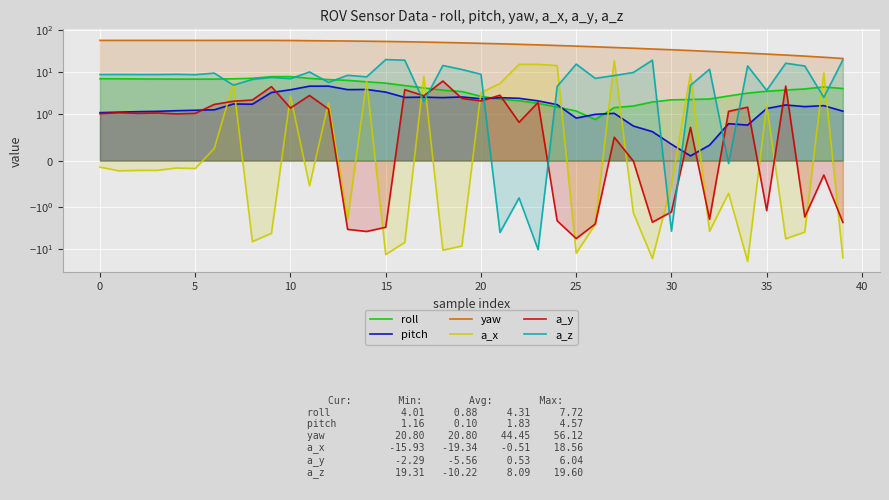

At which label does pitch reach its peak?

11